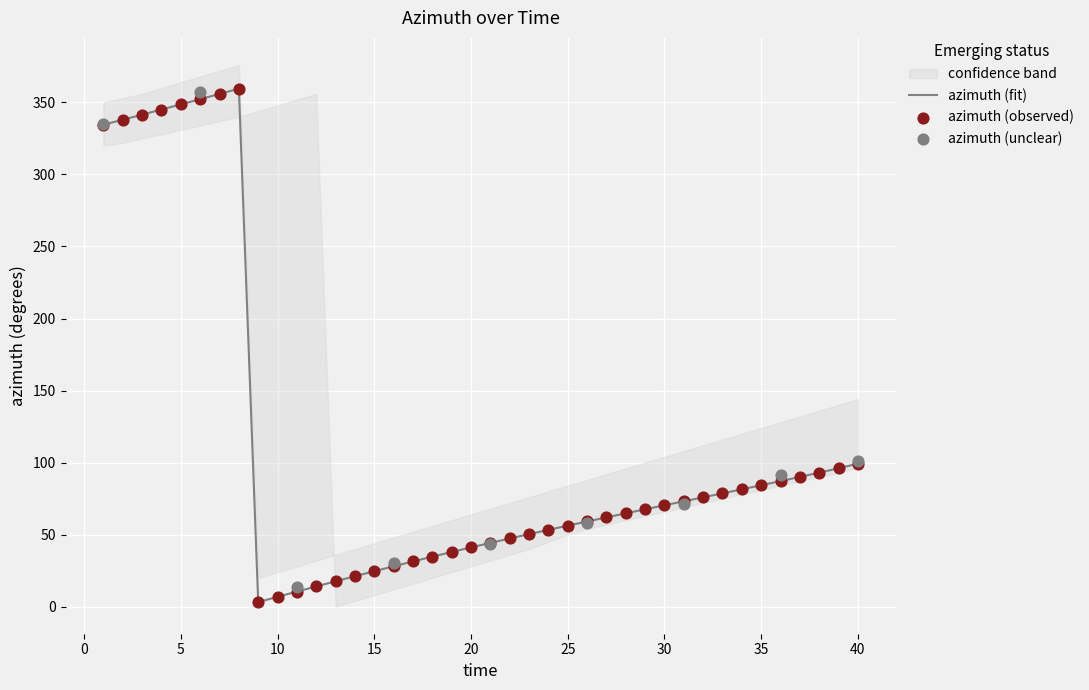

Which series reaches the minimum Y coordinate?

azimuth